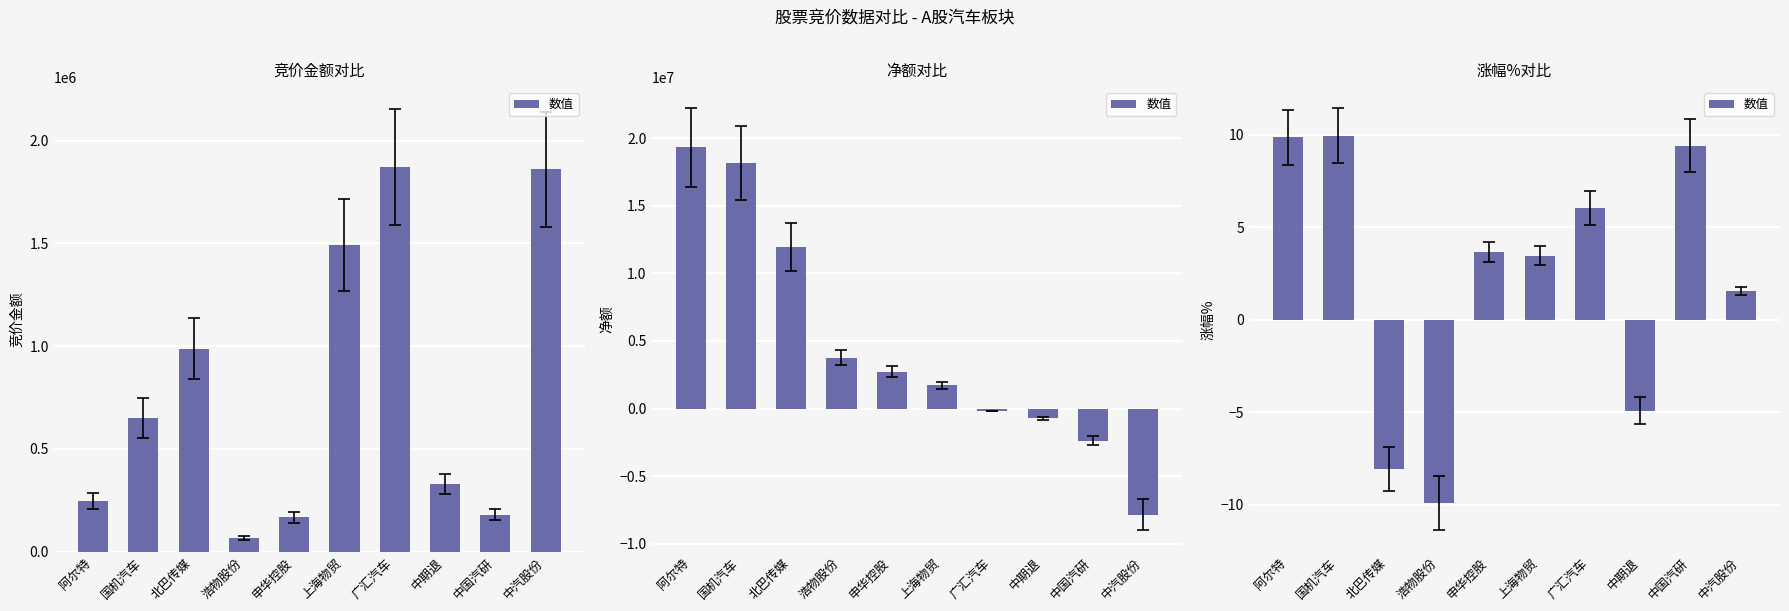

Which label corresponds to the smallest value in the chart?

浩物股份